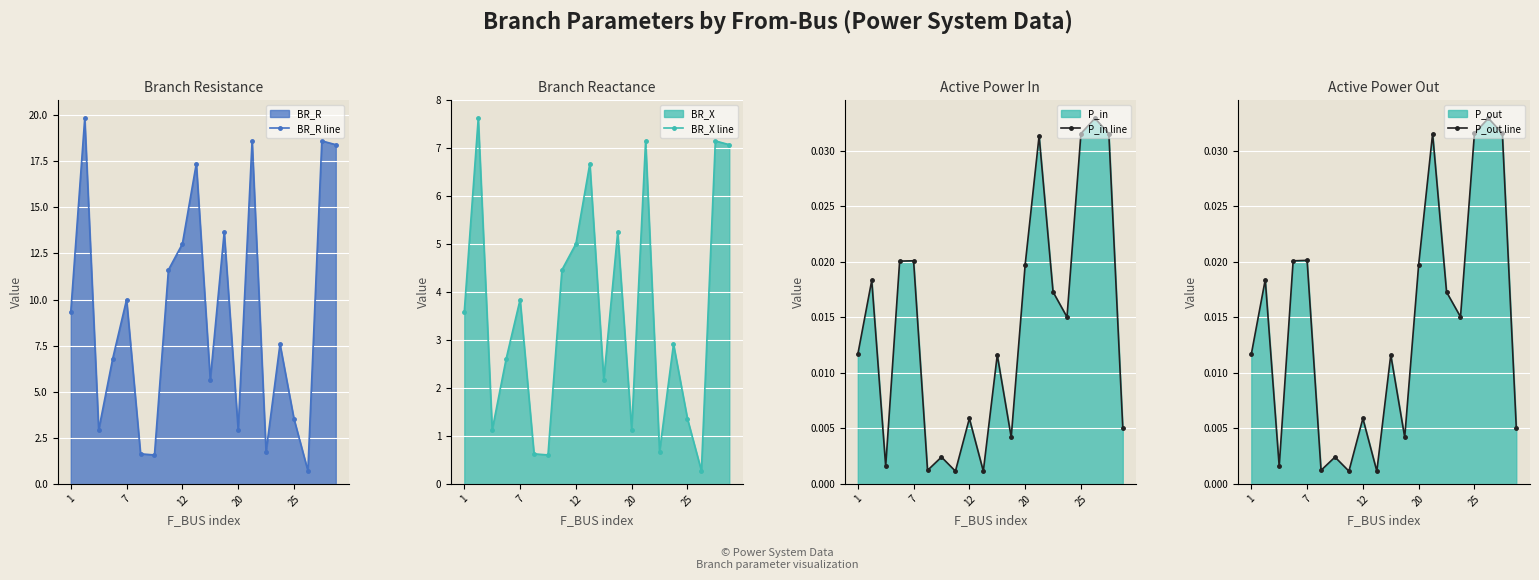

What is the minimum value for BR_R line?

0.7